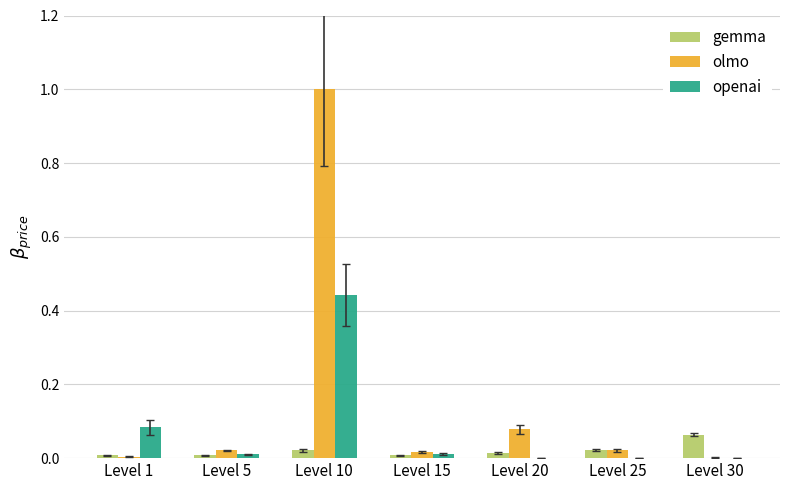

What are all the series names shown in the legend?

gemma, olmo, openai